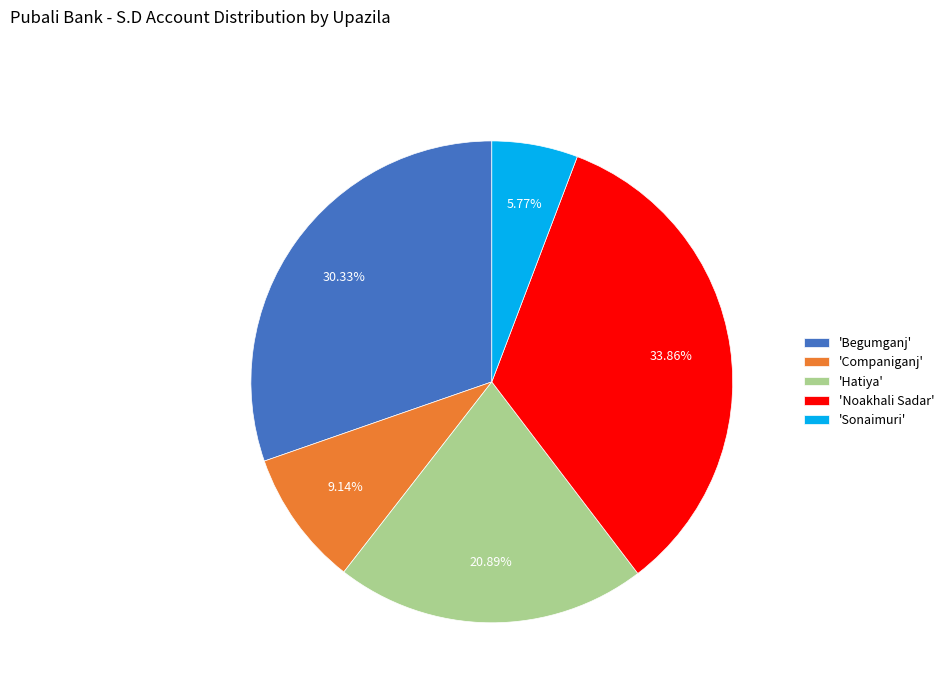

Combined, do 'Begumganj' and 'Companiganj' account for over 50%?

No